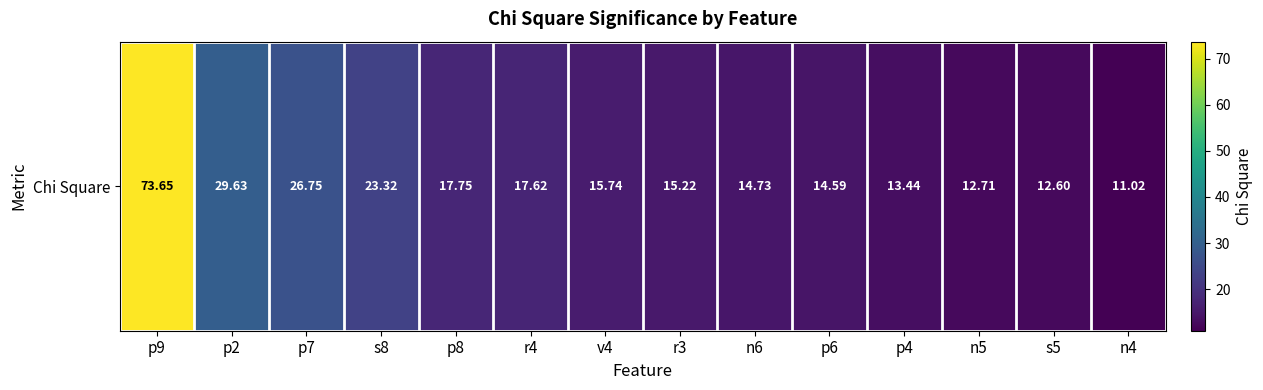

What is the change in value from r3 to s5?

-2.6